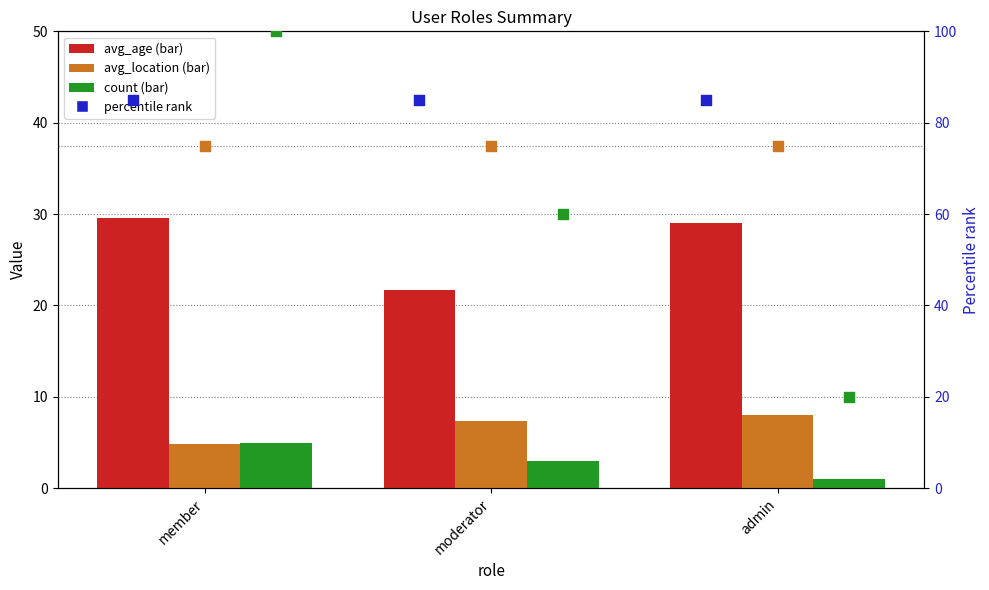

Which series has the widest spread of Y values?

percentile rank (count)